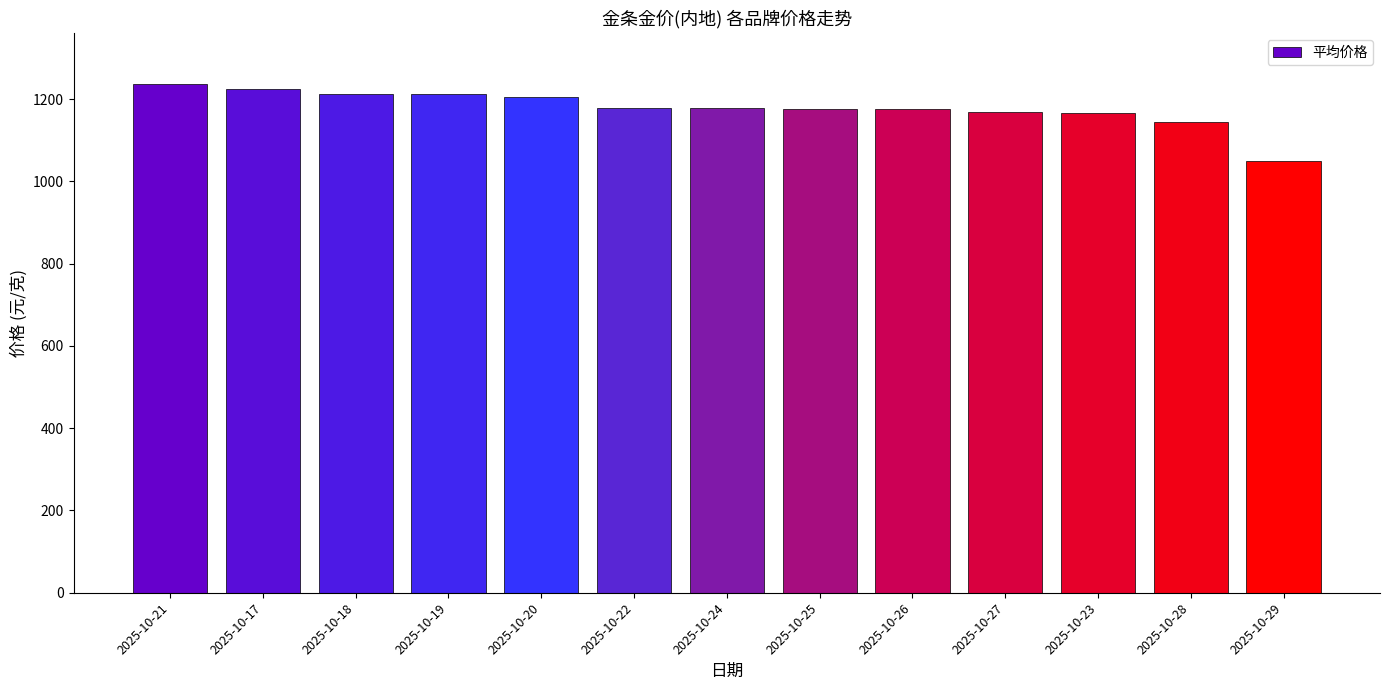

Approximately how many times larger is the value at 2025-10-20 compared to 2025-10-22?

1.0